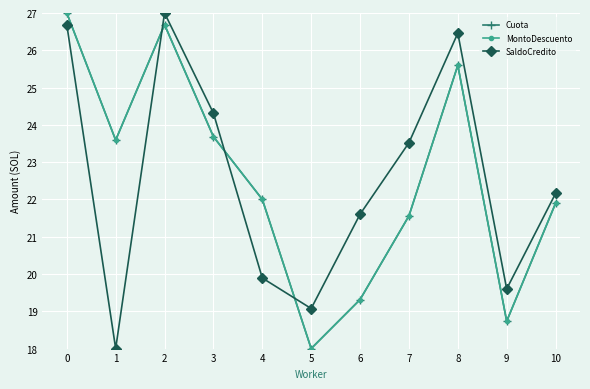

Is this an area chart (filled region under the line)?

No